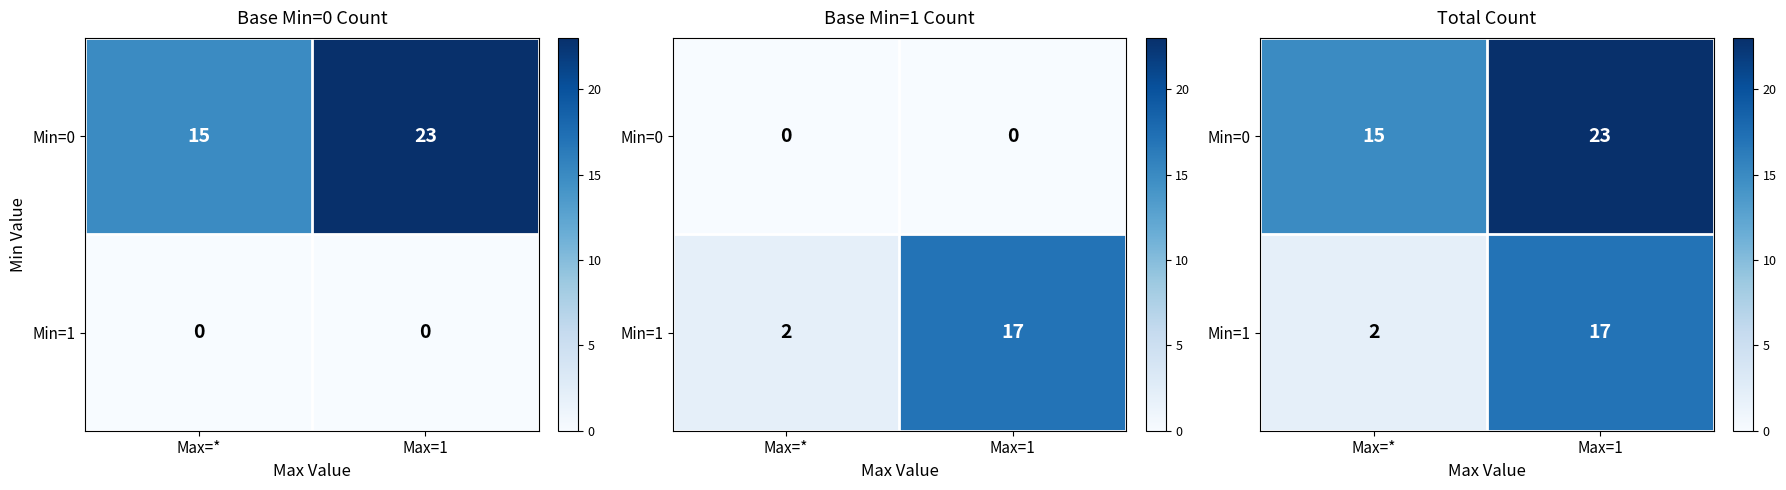

Which series has the widest spread of values?

Min=1